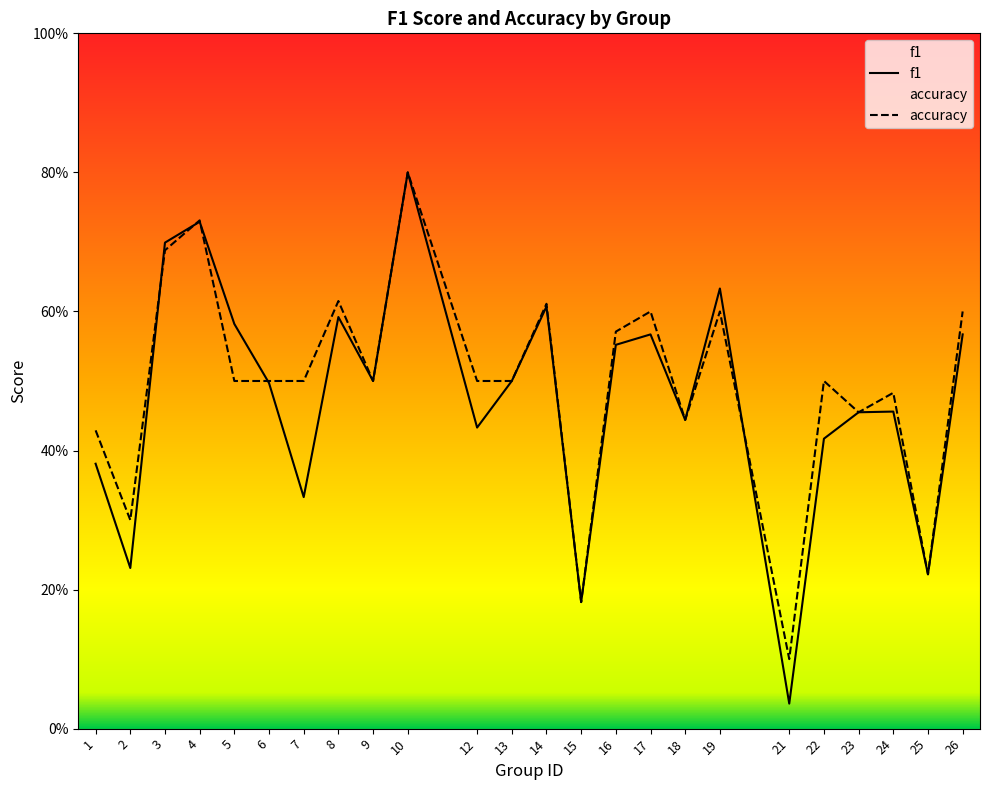

Reading left to right, what are all the values shown in this chart?

f1: 0.4	0.2	0.7	0.7	0.6	0.5	0.3	0.6	0.5	0.8	0.4	0.5	0.6	0.2	0.6	0.6	0.4	0.6	0.0	0.4	0.5	0.5	0.2	0.6
accuracy: 0.4	0.3	0.7	0.7	0.5	0.5	0.5	0.6	0.5	0.8	0.5	0.5	0.6	0.2	0.6	0.6	0.4	0.6	0.1	0.5	0.5	0.5	0.2	0.6